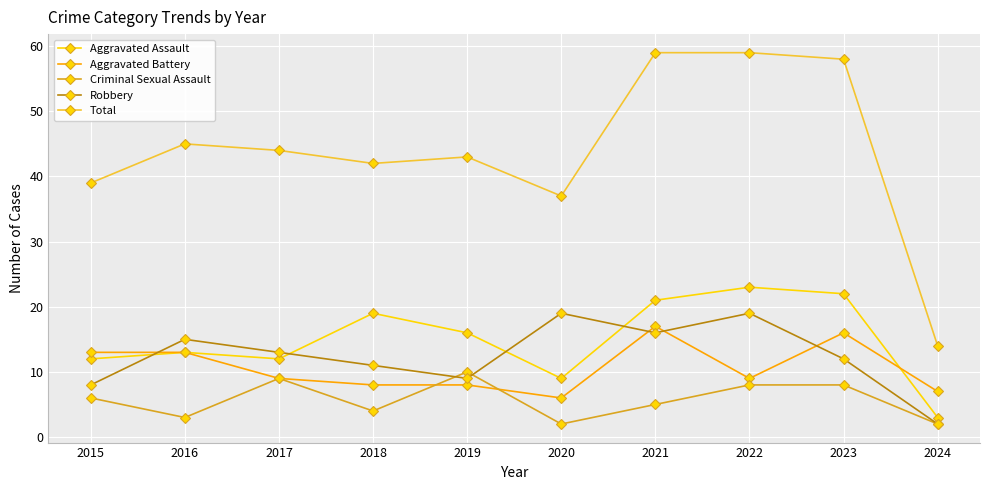

Reading left to right, extract all data points from this chart.

Aggravated Assault: 12	13	12	19	16	9	21	23	22	3
Aggravated Battery: 13	13	9	8	8	6	17	9	16	7
Criminal Sexual Assault: 6	3	9	4	10	2	5	8	8	2
Robbery: 8	15	13	11	9	19	16	19	12	2
Total: 39	45	44	42	43	37	59	59	58	14